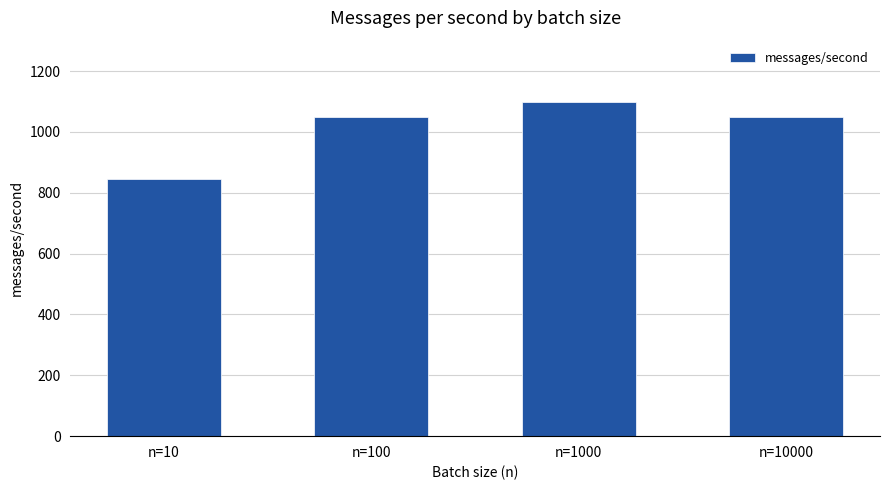

What is the difference between the maximum and second lowest values?

52